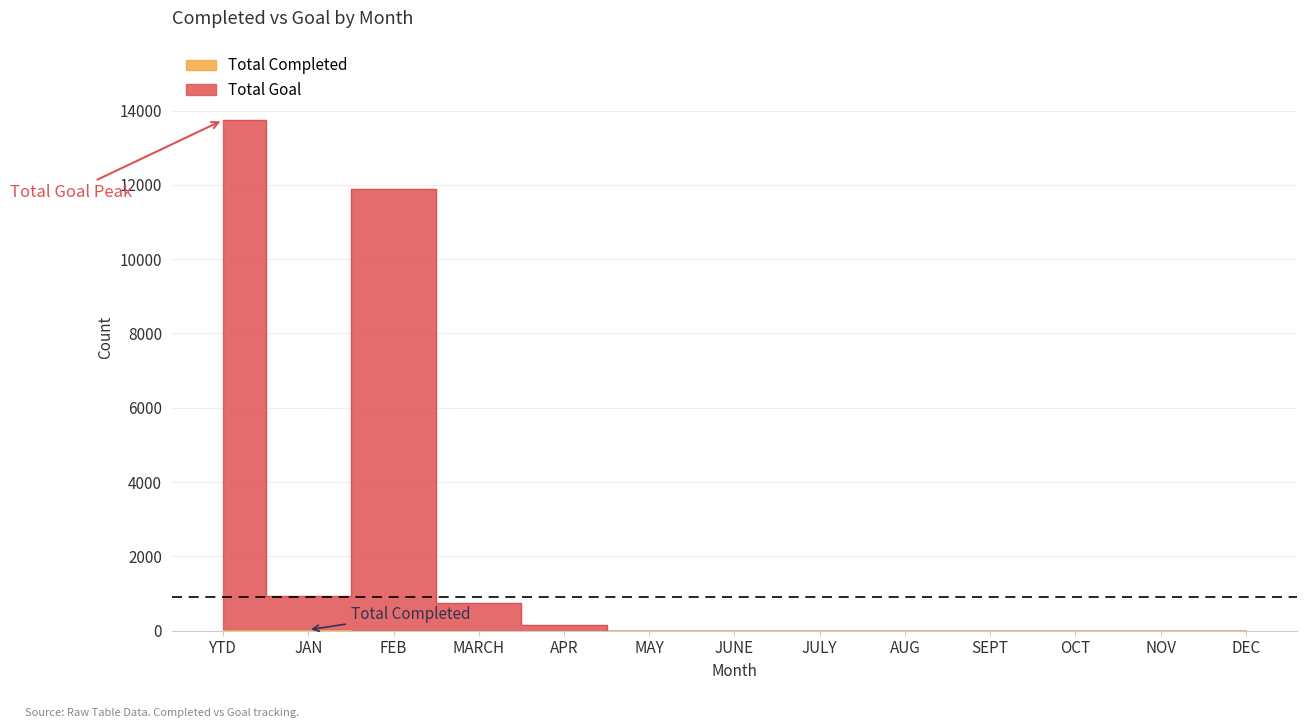

Between MAY and JUNE, which series saw the biggest shift?

Total Completed